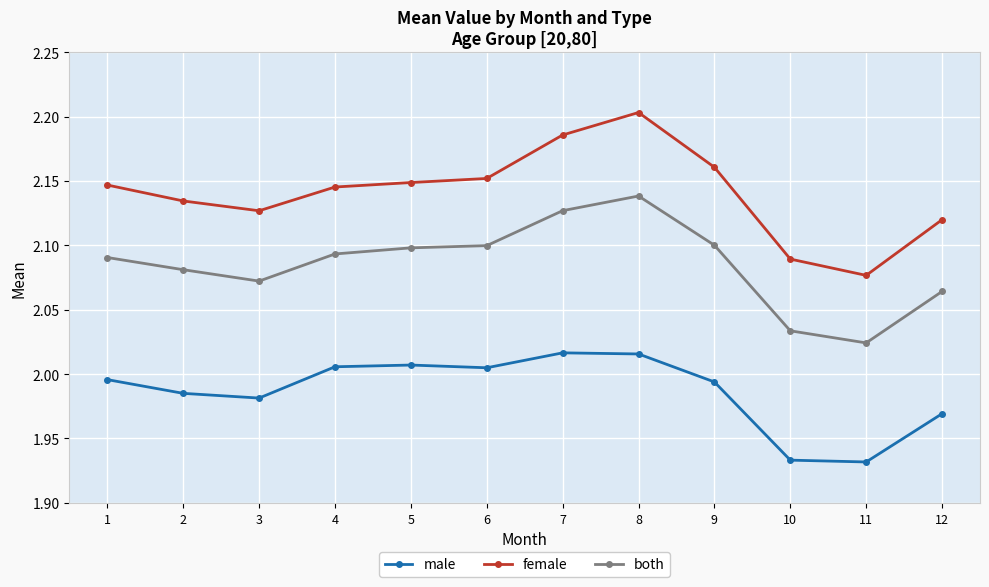

True or false: male and both cross at least once.

False